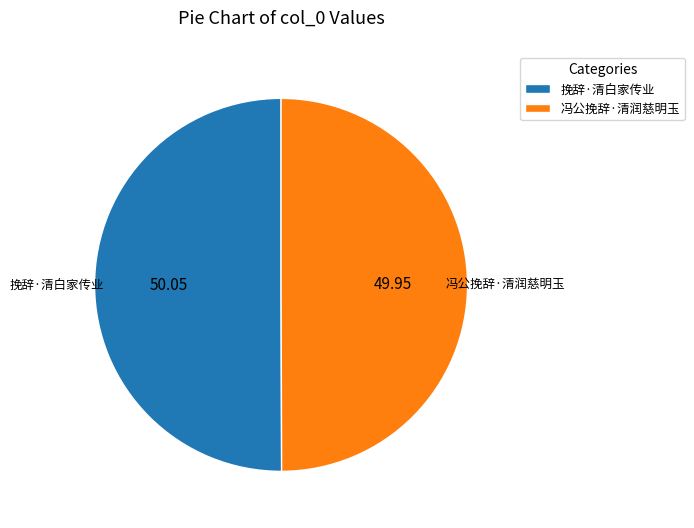

Approximately how many times larger is the value at 挽辞·清白家传业 compared to 冯公挽辞·清润慈明玉?

1.0